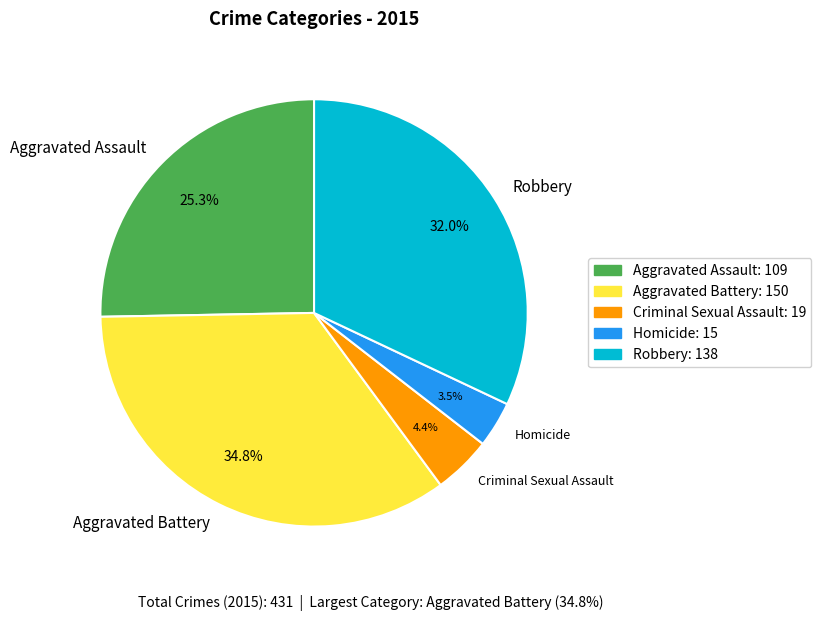

What is the largest slice in the pie chart?

Aggravated Battery